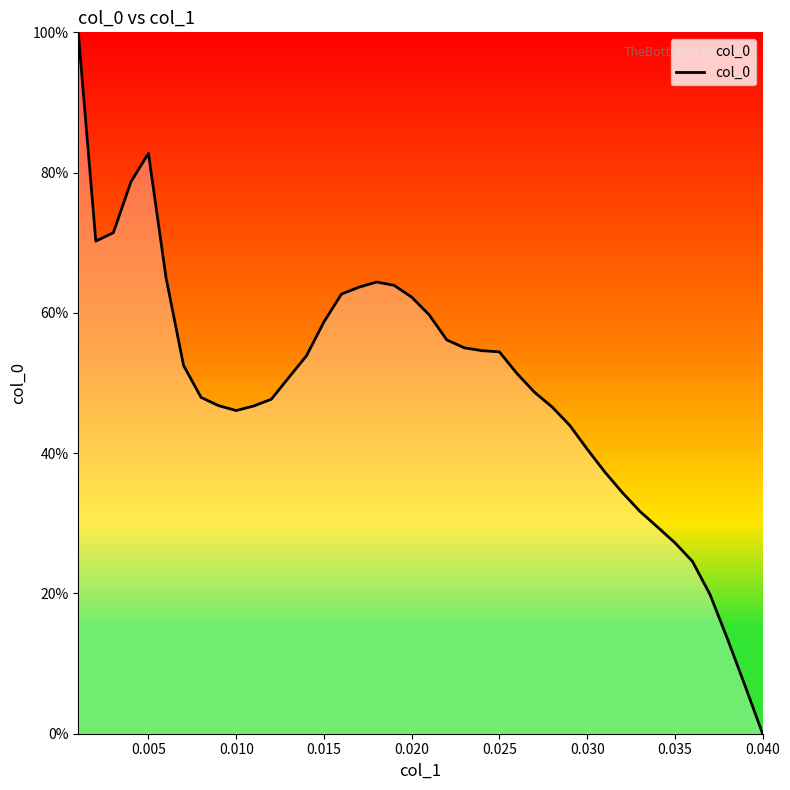

What is the maximum value shown in the chart?

100.0